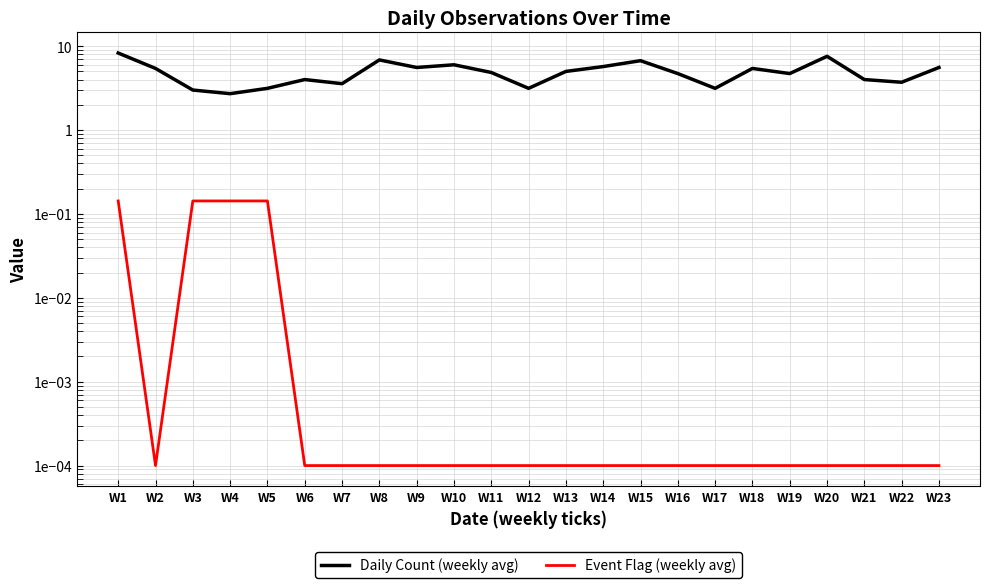

Is it true that Event Flag (weekly avg) equals 0.0 at W14?

True